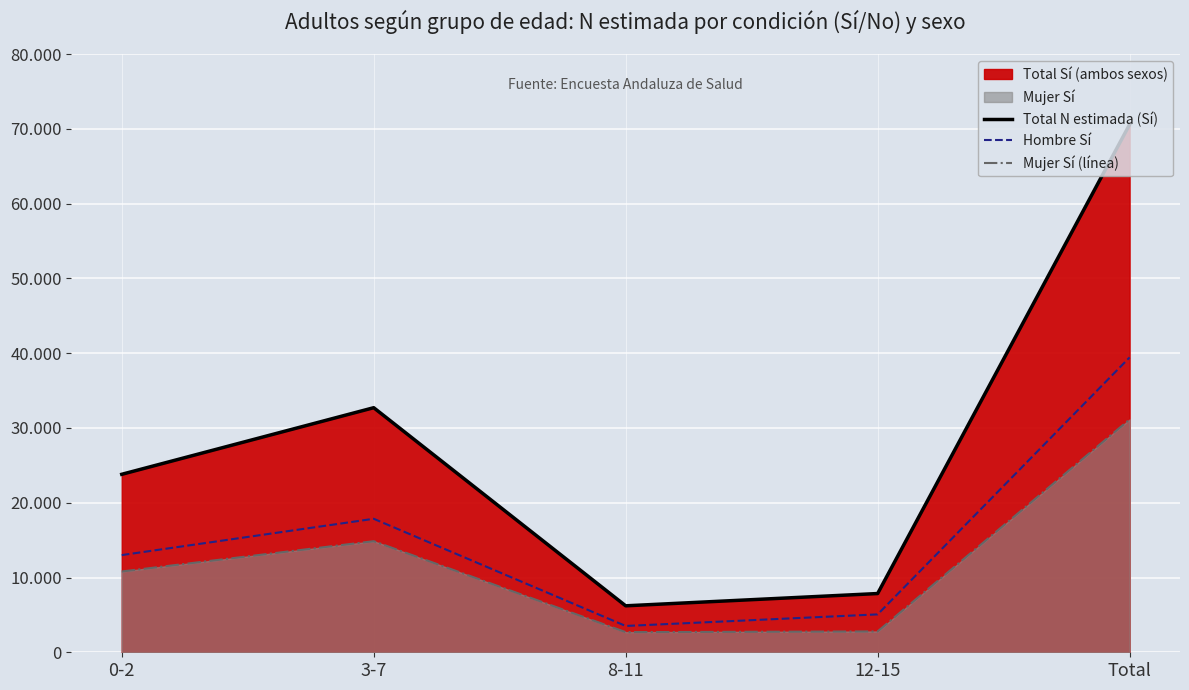

What is the difference between the maximum and minimum values in the Total N estimada (Sí) series?

64367